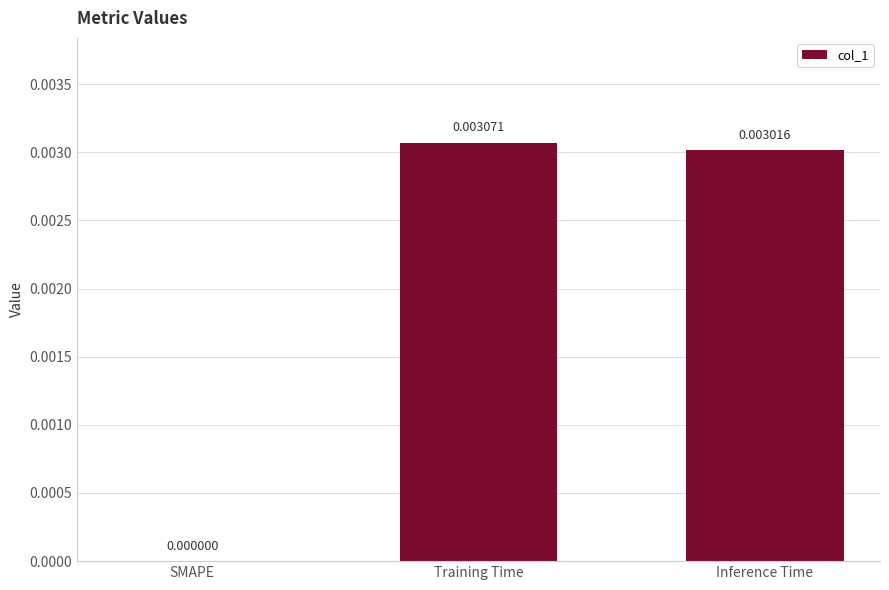

Which has a higher value, Training Time or SMAPE?

Training Time